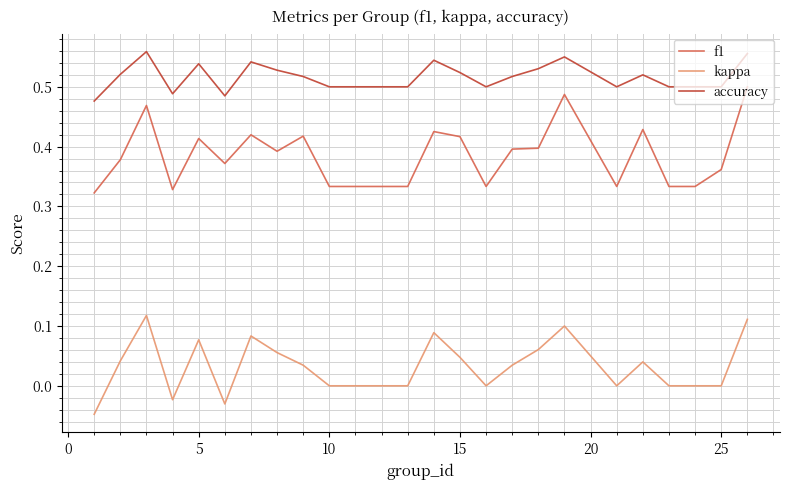

True or false: kappa and f1 cross at least once.

False